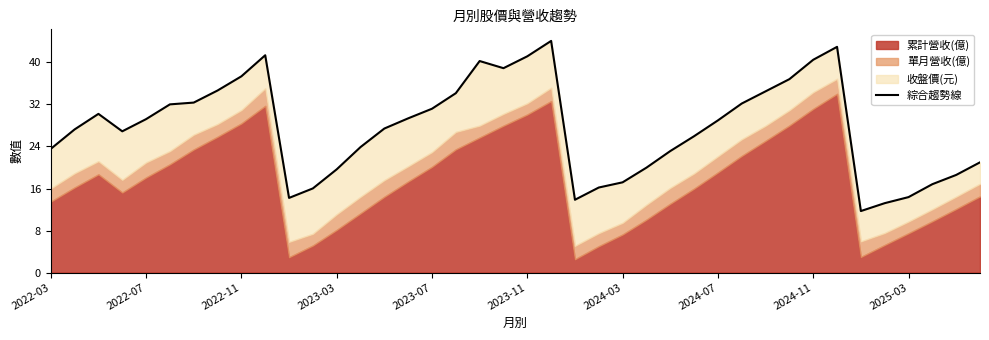

Does the chart display data point markers on the line(s)?

No